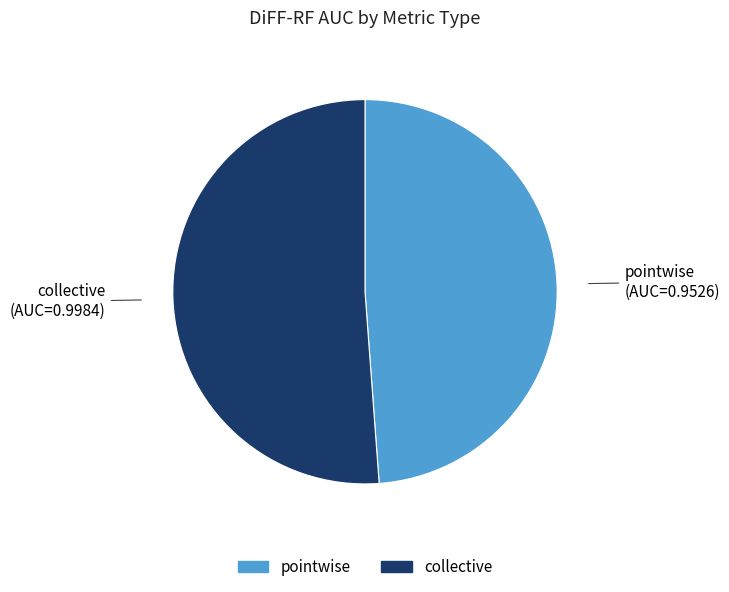

Which slice is the largest?

collective